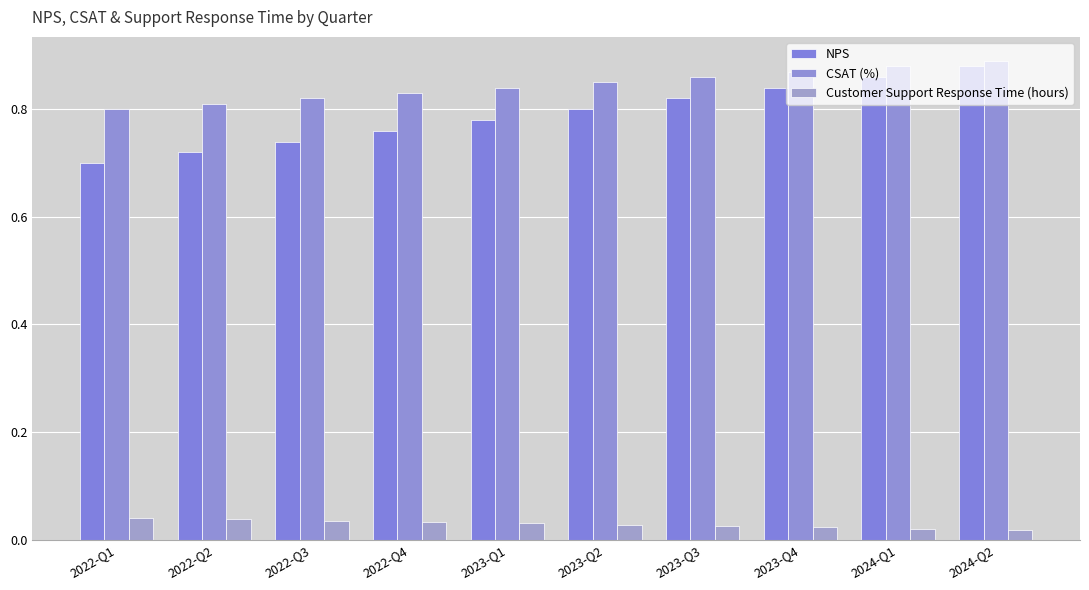

The CSAT (%) series shows 1.4 at 2023-Q3. True or false?

False